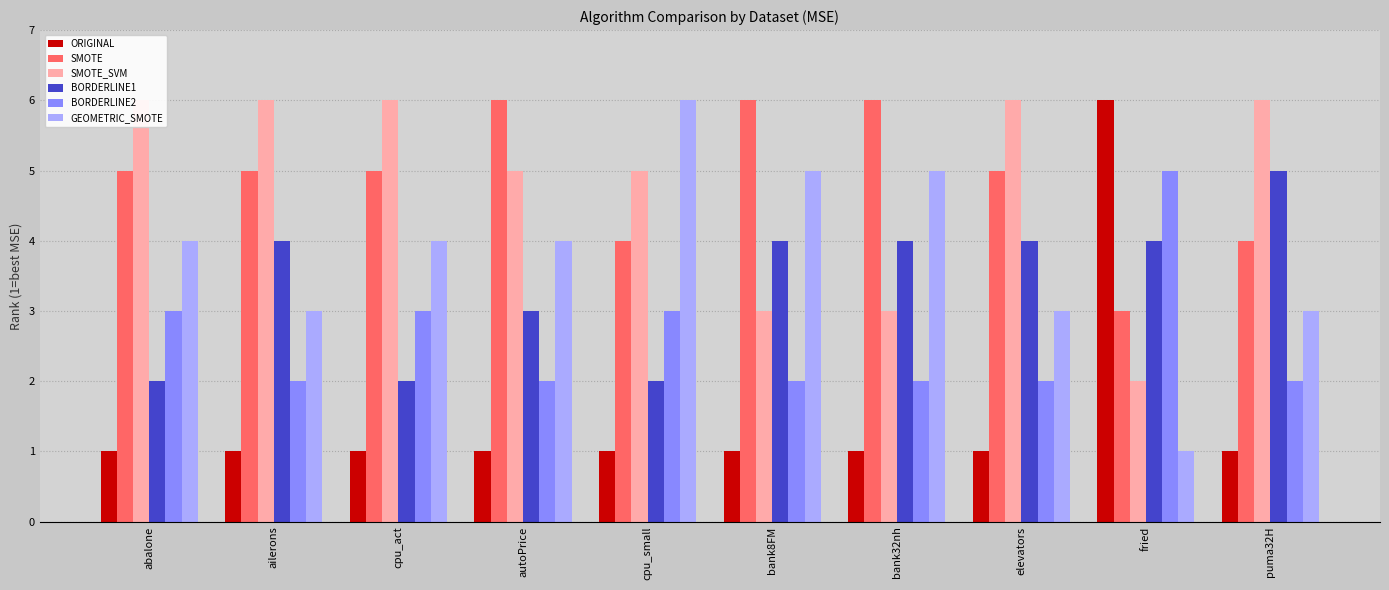

At which label does BORDERLINE2 reach its peak?

fried